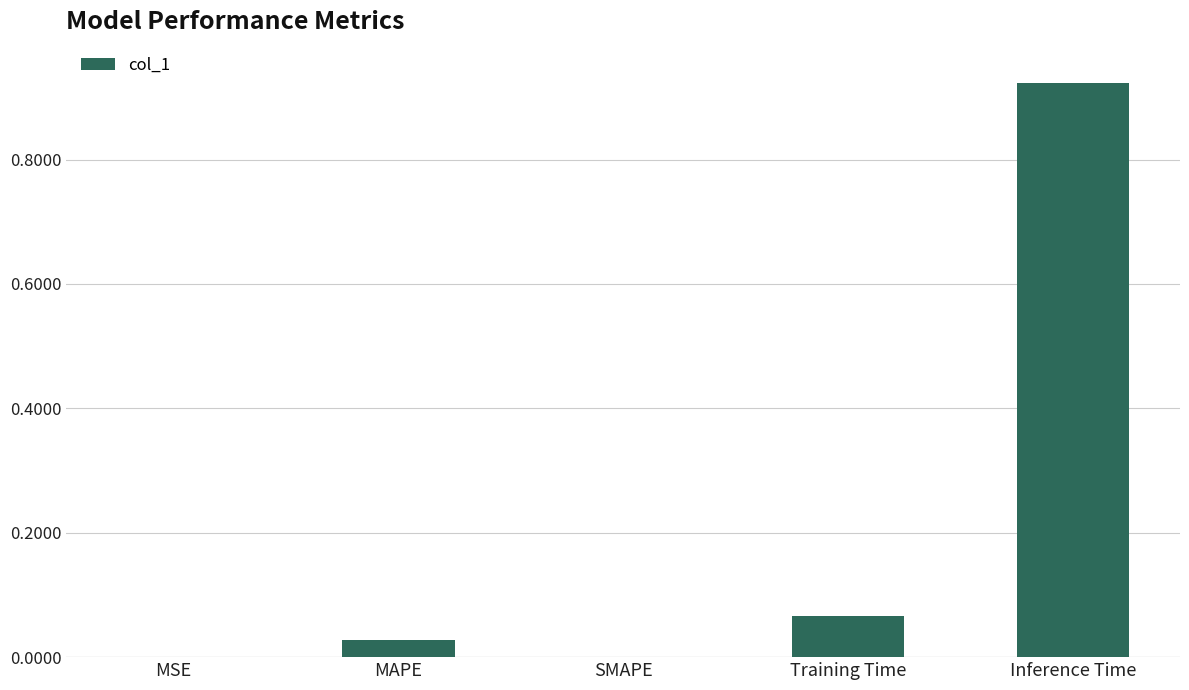

Is it true that the value at SMAPE is 0.6?

False